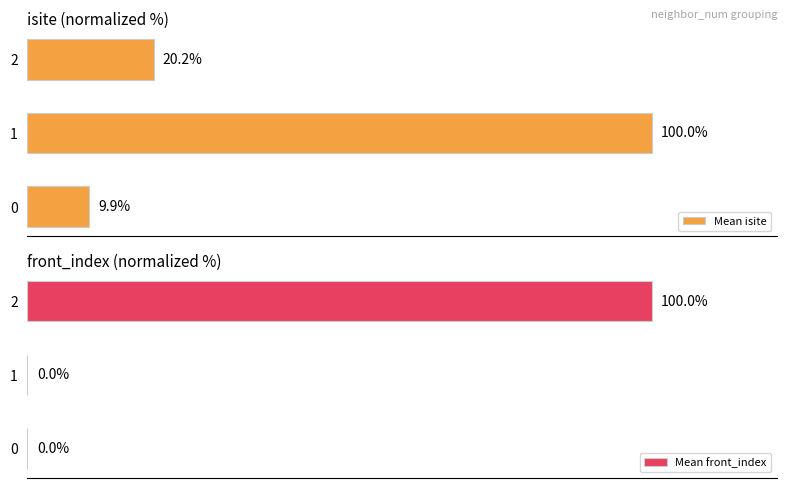

Rank the series at 1 from highest to lowest value.

Mean isite, Mean front_index